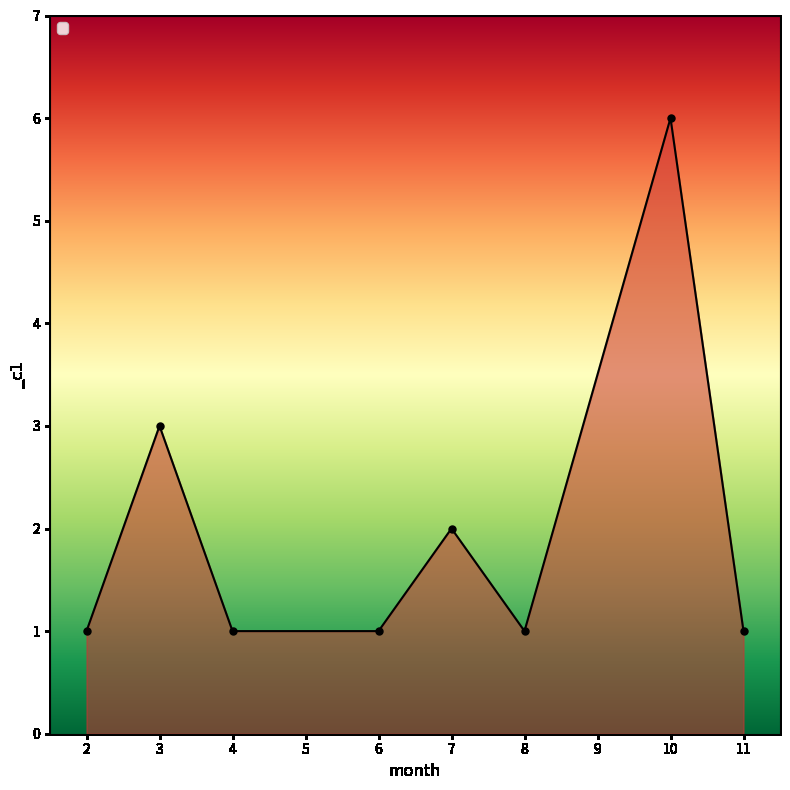

Count the values in the range 1 to 3.

7